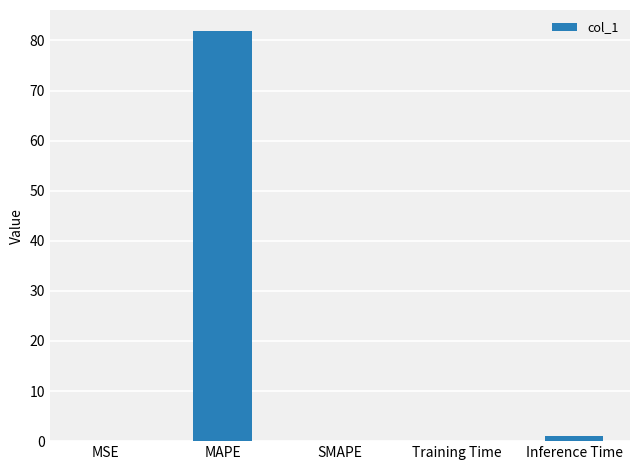

Which category has the highest value across all series?

MAPE